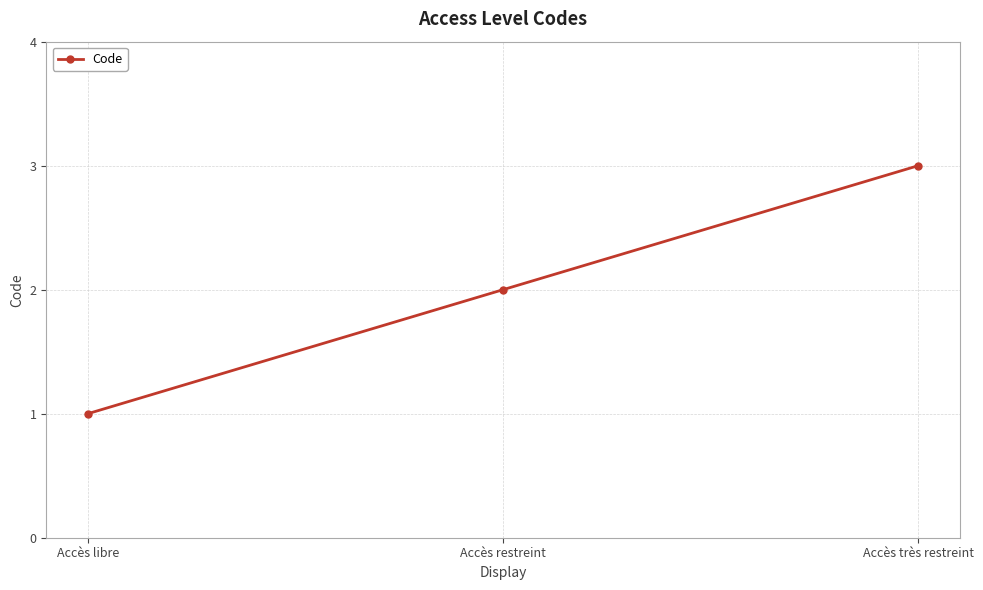

How many values are below 2?

1